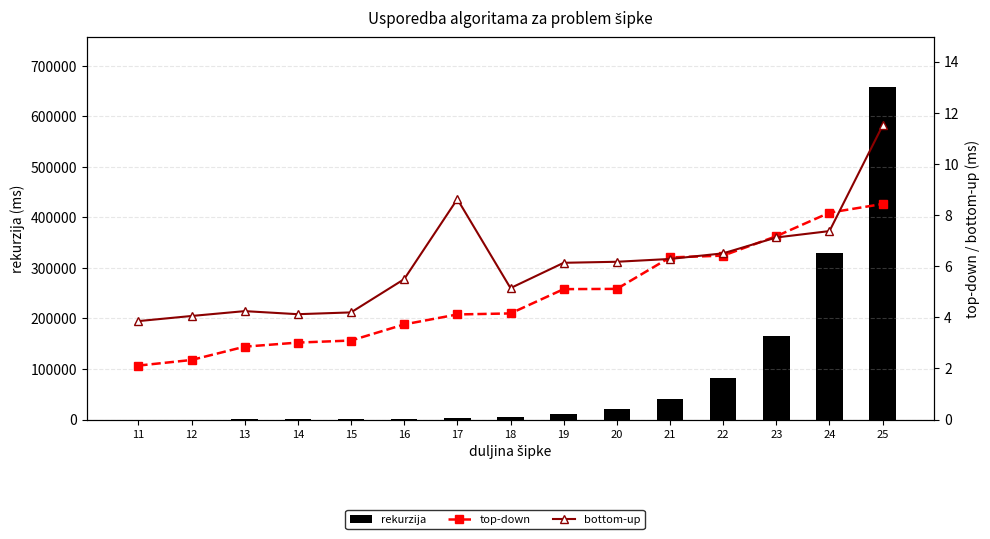

Reading left to right, transcribe all the data shown in this chart.

rekurzija: 46.4	82.2	165.7	327.1	631.1	1262.7	2559.6	5011.2	10028.3	20059.6	40100.0	81960.9	165856.0	330217.0	657570.0
top-down: 2.1	2.3	2.9	3.0	3.1	3.7	4.1	4.2	5.1	5.1	6.3	6.4	7.2	8.1	8.4
bottom-up: 3.9	4.0	4.2	4.1	4.2	5.5	8.6	5.1	6.1	6.2	6.3	6.5	7.1	7.4	11.5